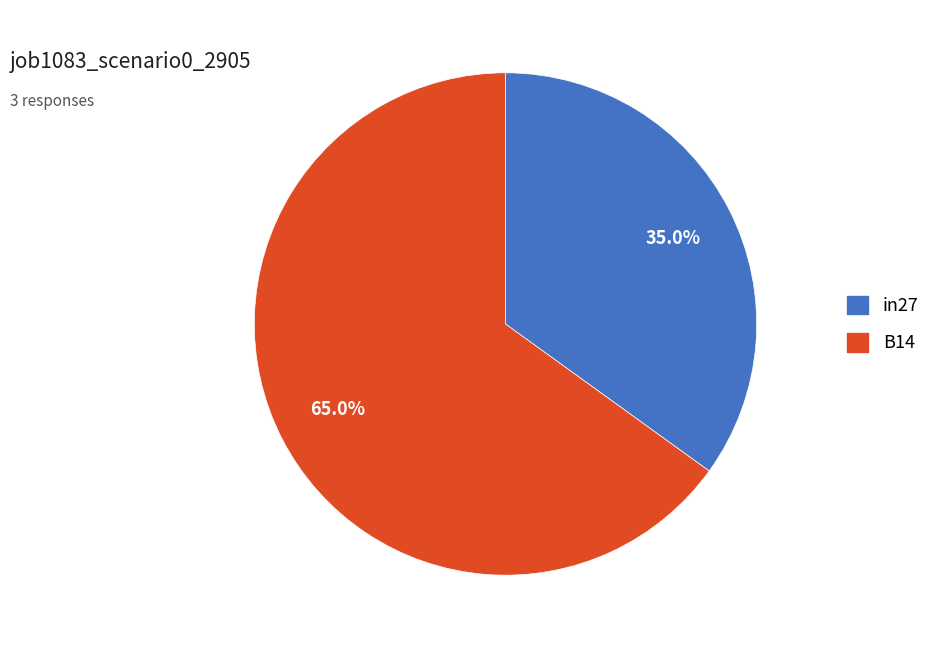

Does any single category account for the majority?

Yes